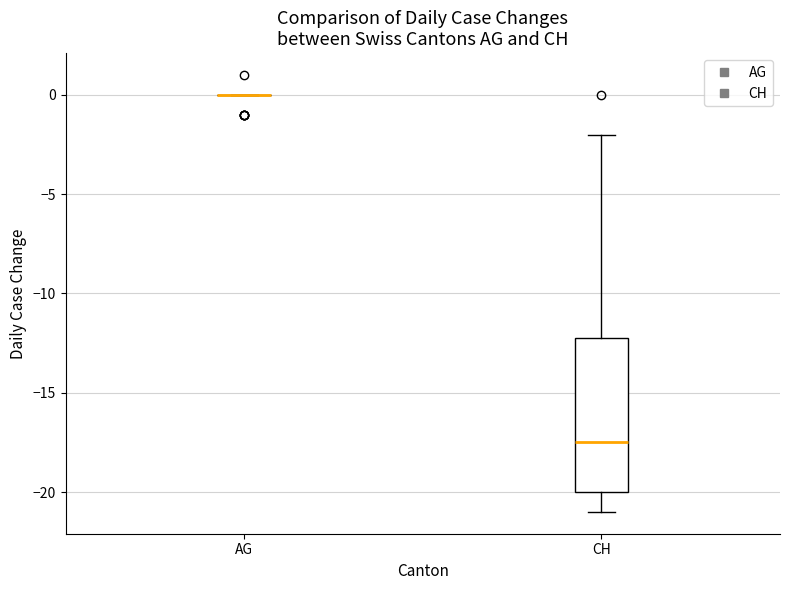

Which box is the tallest, from its lower edge to its upper edge?

CH